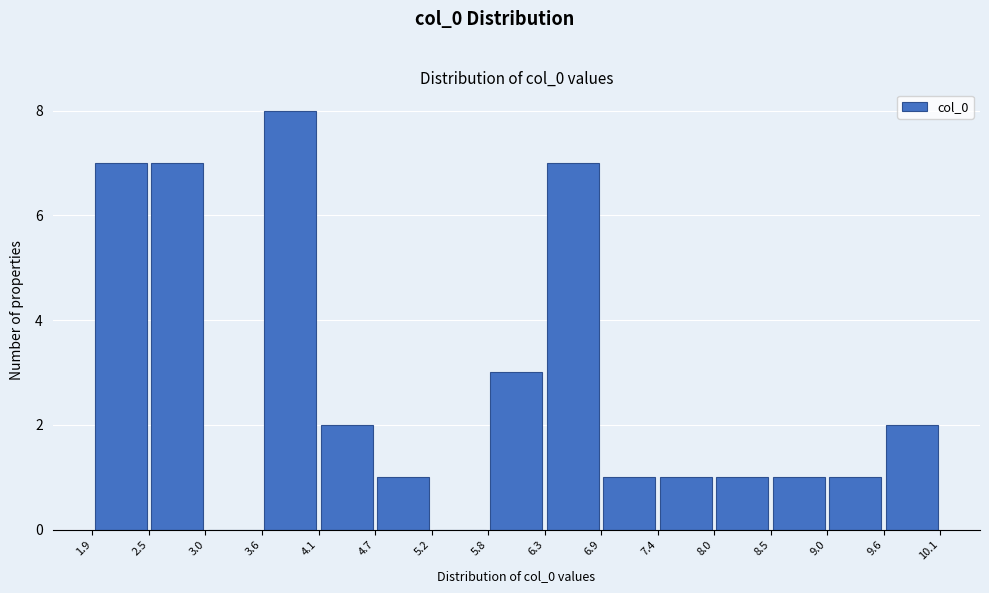

Reading left to right, list every bar in this chart as the range it spans on the x-axis followed by its height. The values are not printed on the chart, so give them approximately, as read against the axis.

1.9 to 2.5: 7
2.5 to 3.0: 7
3.0 to 3.6: 0
3.6 to 4.1: 8
4.1 to 4.7: 2
4.7 to 5.2: 1
5.2 to 5.8: 0
5.8 to 6.3: 3
6.3 to 6.9: 7
6.9 to 7.4: 1
7.4 to 8.0: 1
8.0 to 8.5: 1
8.5 to 9.0: 1
9.0 to 9.6: 1
9.6 to 10.1: 2